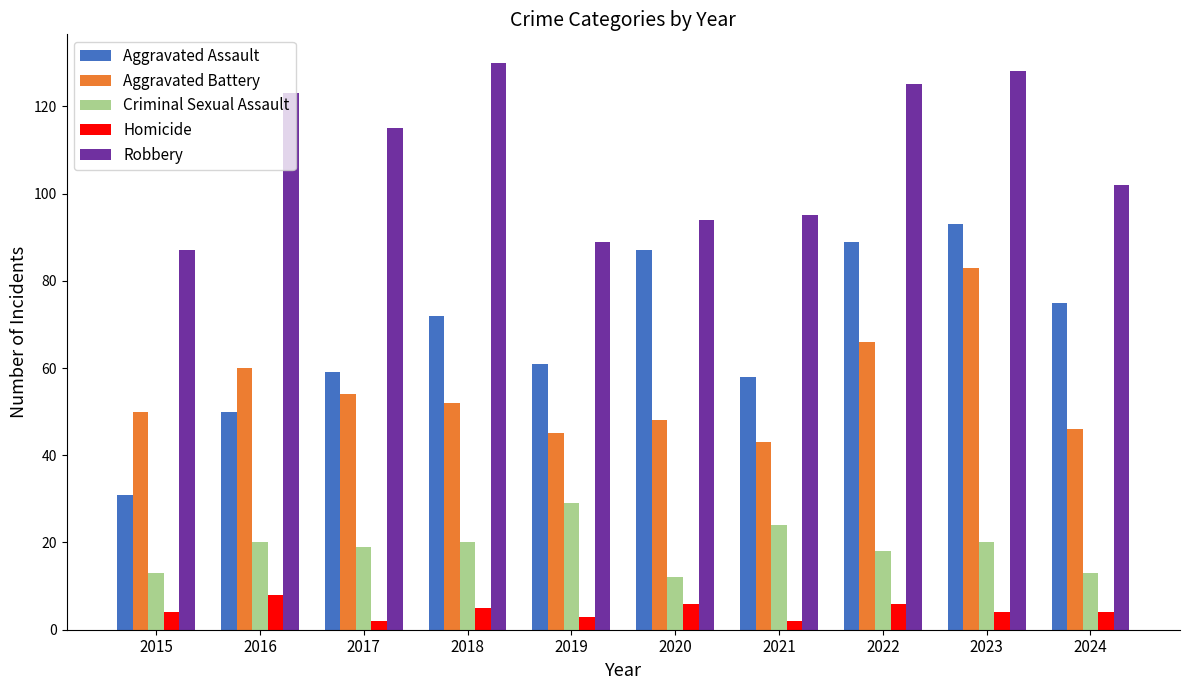

At which label is Aggravated Assault closest to 62?

2019